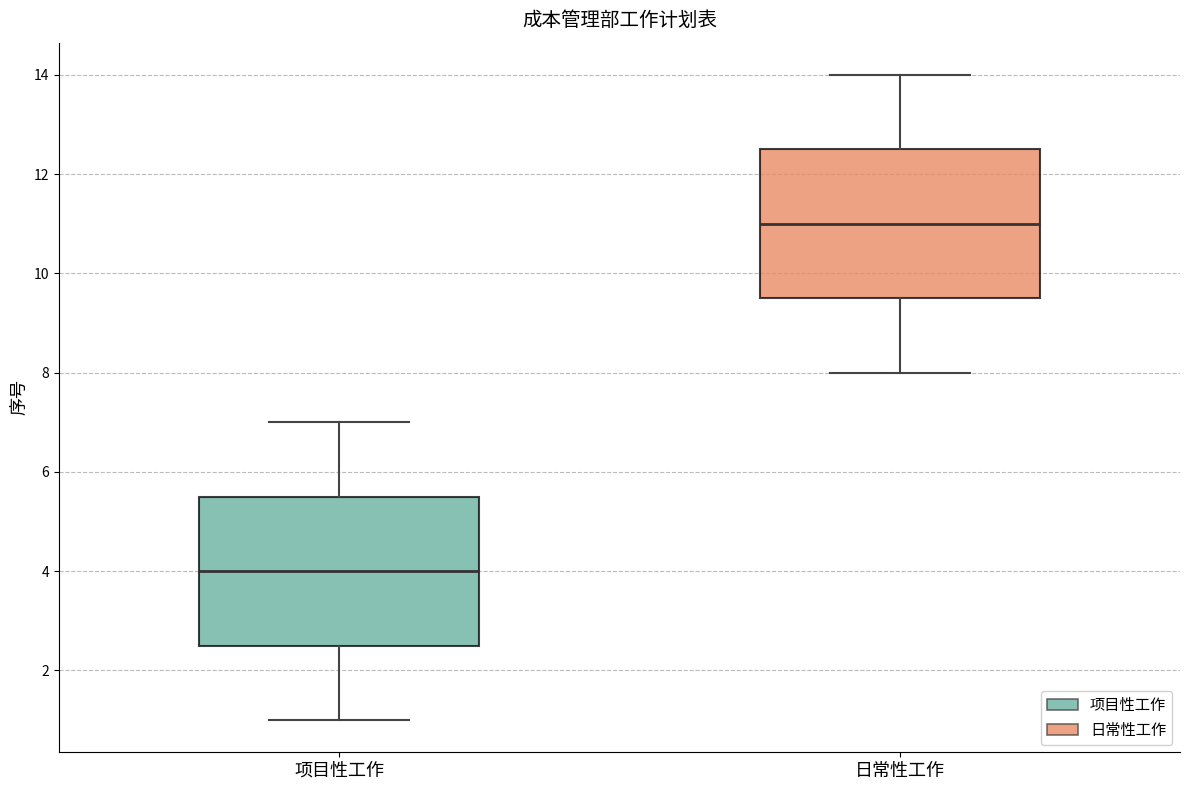

Which box's median line is the highest?

日常性工作